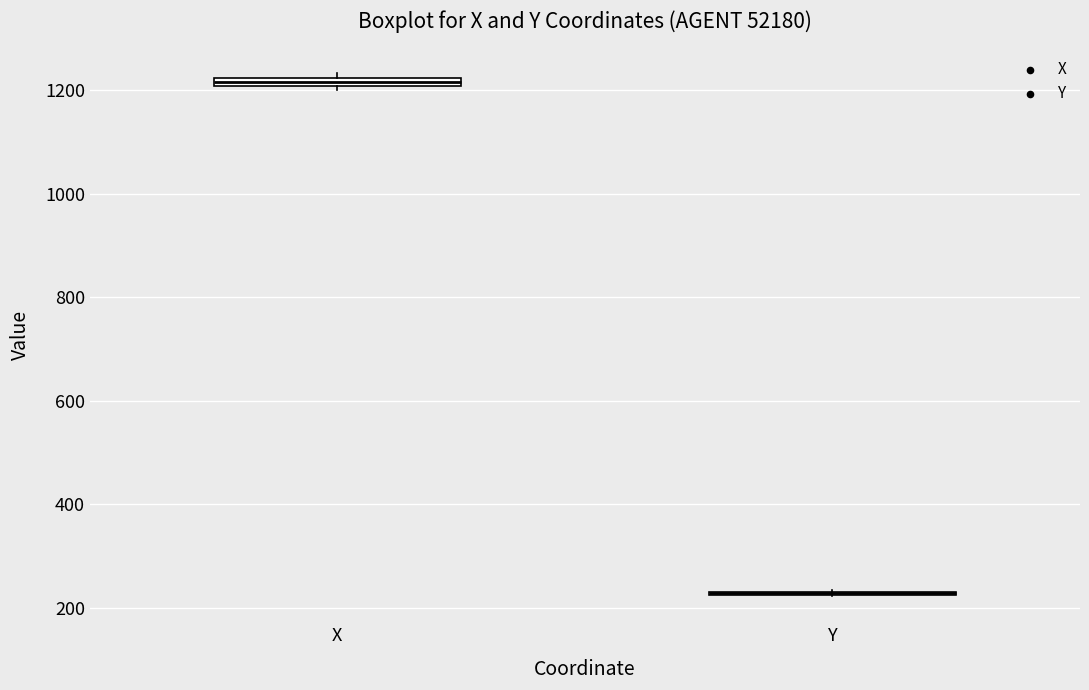

Where is the lower edge of the box for X on the y-axis? The values are not printed on the chart, so give them approximately, as read against the axis.

1200